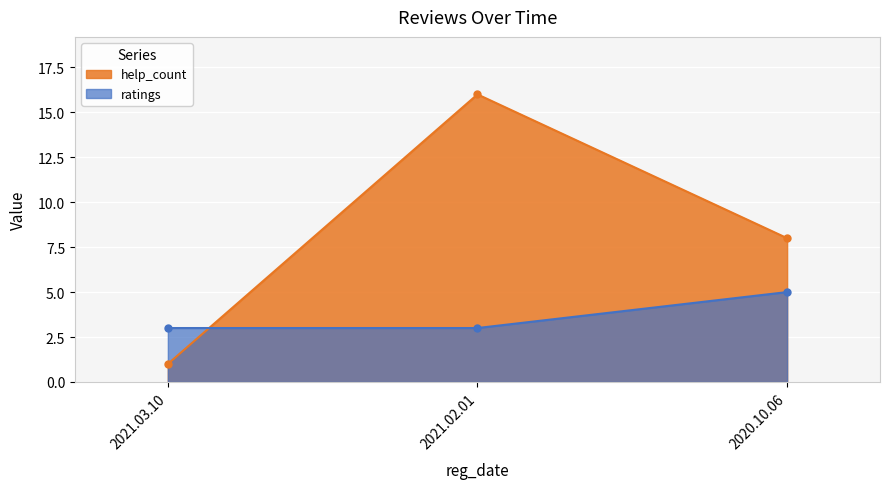

The help_count series shows 16 at 2021.02.01. True or false?

True